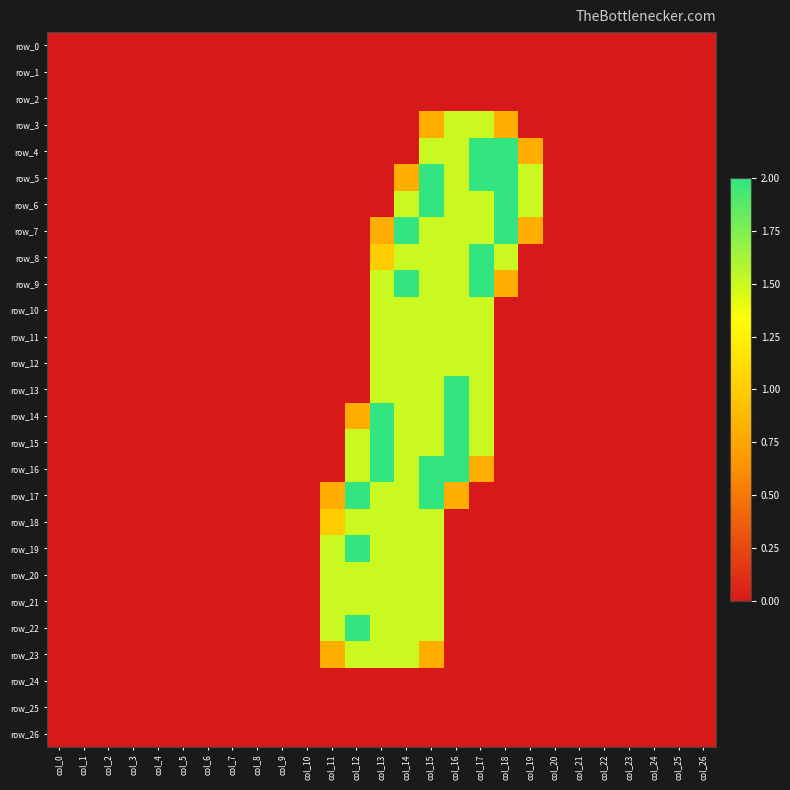

Reading left to right, list all the values displayed in this chart.

row_0: col_0=0.0	col_1=0.0	col_2=0.0	col_3=0.0	col_4=0.0	col_5=0.0	col_6=0.0	col_7=0.0	col_8=0.0	col_9=0.0	col_10=0.0	col_11=0.0	col_12=0.0	col_13=0.0	col_14=0.0	col_15=0.0	col_16=0.0	col_17=0.0	col_18=0.0	col_19=0.0	col_20=0.0	col_21=0.0	col_22=0.0	col_23=0.0	col_24=0.0	col_25=0.0	col_26=0.0
row_1: col_0=0.0	col_1=0.0	col_2=0.0	col_3=0.0	col_4=0.0	col_5=0.0	col_6=0.0	col_7=0.0	col_8=0.0	col_9=0.0	col_10=0.0	col_11=0.0	col_12=0.0	col_13=0.0	col_14=0.0	col_15=0.0	col_16=0.0	col_17=0.0	col_18=0.0	col_19=0.0	col_20=0.0	col_21=0.0	col_22=0.0	col_23=0.0	col_24=0.0	col_25=0.0	col_26=0.0
row_2: col_0=0.0	col_1=0.0	col_2=0.0	col_3=0.0	col_4=0.0	col_5=0.0	col_6=0.0	col_7=0.0	col_8=0.0	col_9=0.0	col_10=0.0	col_11=0.0	col_12=0.0	col_13=0.0	col_14=0.0	col_15=0.0	col_16=0.0	col_17=0.0	col_18=0.0	col_19=0.0	col_20=0.0	col_21=0.0	col_22=0.0	col_23=0.0	col_24=0.0	col_25=0.0	col_26=0.0
row_3: col_0=0.0	col_1=0.0	col_2=0.0	col_3=0.0	col_4=0.0	col_5=0.0	col_6=0.0	col_7=0.0	col_8=0.0	col_9=0.0	col_10=0.0	col_11=0.0	col_12=0.0	col_13=0.0	col_14=0.0	col_15=0.8	col_16=1.5	col_17=1.5	col_18=0.8	col_19=0.0	col_20=0.0	col_21=0.0	col_22=0.0	col_23=0.0	col_24=0.0	col_25=0.0	col_26=0.0
row_4: col_0=0.0	col_1=0.0	col_2=0.0	col_3=0.0	col_4=0.0	col_5=0.0	col_6=0.0	col_7=0.0	col_8=0.0	col_9=0.0	col_10=0.0	col_11=0.0	col_12=0.0	col_13=0.0	col_14=0.0	col_15=1.5	col_16=1.5	col_17=2.0	col_18=2.0	col_19=0.8	col_20=0.0	col_21=0.0	col_22=0.0	col_23=0.0	col_24=0.0	col_25=0.0	col_26=0.0
row_5: col_0=0.0	col_1=0.0	col_2=0.0	col_3=0.0	col_4=0.0	col_5=0.0	col_6=0.0	col_7=0.0	col_8=0.0	col_9=0.0	col_10=0.0	col_11=0.0	col_12=0.0	col_13=0.0	col_14=0.8	col_15=2.0	col_16=1.5	col_17=2.0	col_18=2.0	col_19=1.5	col_20=0.0	col_21=0.0	col_22=0.0	col_23=0.0	col_24=0.0	col_25=0.0	col_26=0.0
row_6: col_0=0.0	col_1=0.0	col_2=0.0	col_3=0.0	col_4=0.0	col_5=0.0	col_6=0.0	col_7=0.0	col_8=0.0	col_9=0.0	col_10=0.0	col_11=0.0	col_12=0.0	col_13=0.0	col_14=1.5	col_15=2.0	col_16=1.5	col_17=1.5	col_18=2.0	col_19=1.5	col_20=0.0	col_21=0.0	col_22=0.0	col_23=0.0	col_24=0.0	col_25=0.0	col_26=0.0
row_7: col_0=0.0	col_1=0.0	col_2=0.0	col_3=0.0	col_4=0.0	col_5=0.0	col_6=0.0	col_7=0.0	col_8=0.0	col_9=0.0	col_10=0.0	col_11=0.0	col_12=0.0	col_13=0.8	col_14=2.0	col_15=1.5	col_16=1.5	col_17=1.5	col_18=2.0	col_19=0.8	col_20=0.0	col_21=0.0	col_22=0.0	col_23=0.0	col_24=0.0	col_25=0.0	col_26=0.0
row_8: col_0=0.0	col_1=0.0	col_2=0.0	col_3=0.0	col_4=0.0	col_5=0.0	col_6=0.0	col_7=0.0	col_8=0.0	col_9=0.0	col_10=0.0	col_11=0.0	col_12=0.0	col_13=1.0	col_14=1.5	col_15=1.5	col_16=1.5	col_17=2.0	col_18=1.5	col_19=0.0	col_20=0.0	col_21=0.0	col_22=0.0	col_23=0.0	col_24=0.0	col_25=0.0	col_26=0.0
row_9: col_0=0.0	col_1=0.0	col_2=0.0	col_3=0.0	col_4=0.0	col_5=0.0	col_6=0.0	col_7=0.0	col_8=0.0	col_9=0.0	col_10=0.0	col_11=0.0	col_12=0.0	col_13=1.5	col_14=2.0	col_15=1.5	col_16=1.5	col_17=2.0	col_18=0.8	col_19=0.0	col_20=0.0	col_21=0.0	col_22=0.0	col_23=0.0	col_24=0.0	col_25=0.0	col_26=0.0
row_10: col_0=0.0	col_1=0.0	col_2=0.0	col_3=0.0	col_4=0.0	col_5=0.0	col_6=0.0	col_7=0.0	col_8=0.0	col_9=0.0	col_10=0.0	col_11=0.0	col_12=0.0	col_13=1.5	col_14=1.5	col_15=1.5	col_16=1.5	col_17=1.5	col_18=0.0	col_19=0.0	col_20=0.0	col_21=0.0	col_22=0.0	col_23=0.0	col_24=0.0	col_25=0.0	col_26=0.0
row_11: col_0=0.0	col_1=0.0	col_2=0.0	col_3=0.0	col_4=0.0	col_5=0.0	col_6=0.0	col_7=0.0	col_8=0.0	col_9=0.0	col_10=0.0	col_11=0.0	col_12=0.0	col_13=1.5	col_14=1.5	col_15=1.5	col_16=1.5	col_17=1.5	col_18=0.0	col_19=0.0	col_20=0.0	col_21=0.0	col_22=0.0	col_23=0.0	col_24=0.0	col_25=0.0	col_26=0.0
row_12: col_0=0.0	col_1=0.0	col_2=0.0	col_3=0.0	col_4=0.0	col_5=0.0	col_6=0.0	col_7=0.0	col_8=0.0	col_9=0.0	col_10=0.0	col_11=0.0	col_12=0.0	col_13=1.5	col_14=1.5	col_15=1.5	col_16=1.5	col_17=1.5	col_18=0.0	col_19=0.0	col_20=0.0	col_21=0.0	col_22=0.0	col_23=0.0	col_24=0.0	col_25=0.0	col_26=0.0
row_13: col_0=0.0	col_1=0.0	col_2=0.0	col_3=0.0	col_4=0.0	col_5=0.0	col_6=0.0	col_7=0.0	col_8=0.0	col_9=0.0	col_10=0.0	col_11=0.0	col_12=0.0	col_13=1.5	col_14=1.5	col_15=1.5	col_16=2.0	col_17=1.5	col_18=0.0	col_19=0.0	col_20=0.0	col_21=0.0	col_22=0.0	col_23=0.0	col_24=0.0	col_25=0.0	col_26=0.0
row_14: col_0=0.0	col_1=0.0	col_2=0.0	col_3=0.0	col_4=0.0	col_5=0.0	col_6=0.0	col_7=0.0	col_8=0.0	col_9=0.0	col_10=0.0	col_11=0.0	col_12=0.8	col_13=2.0	col_14=1.5	col_15=1.5	col_16=2.0	col_17=1.5	col_18=0.0	col_19=0.0	col_20=0.0	col_21=0.0	col_22=0.0	col_23=0.0	col_24=0.0	col_25=0.0	col_26=0.0
row_15: col_0=0.0	col_1=0.0	col_2=0.0	col_3=0.0	col_4=0.0	col_5=0.0	col_6=0.0	col_7=0.0	col_8=0.0	col_9=0.0	col_10=0.0	col_11=0.0	col_12=1.5	col_13=2.0	col_14=1.5	col_15=1.5	col_16=2.0	col_17=1.5	col_18=0.0	col_19=0.0	col_20=0.0	col_21=0.0	col_22=0.0	col_23=0.0	col_24=0.0	col_25=0.0	col_26=0.0
row_16: col_0=0.0	col_1=0.0	col_2=0.0	col_3=0.0	col_4=0.0	col_5=0.0	col_6=0.0	col_7=0.0	col_8=0.0	col_9=0.0	col_10=0.0	col_11=0.0	col_12=1.5	col_13=2.0	col_14=1.5	col_15=2.0	col_16=2.0	col_17=0.8	col_18=0.0	col_19=0.0	col_20=0.0	col_21=0.0	col_22=0.0	col_23=0.0	col_24=0.0	col_25=0.0	col_26=0.0
row_17: col_0=0.0	col_1=0.0	col_2=0.0	col_3=0.0	col_4=0.0	col_5=0.0	col_6=0.0	col_7=0.0	col_8=0.0	col_9=0.0	col_10=0.0	col_11=0.8	col_12=2.0	col_13=1.5	col_14=1.5	col_15=2.0	col_16=0.8	col_17=0.0	col_18=0.0	col_19=0.0	col_20=0.0	col_21=0.0	col_22=0.0	col_23=0.0	col_24=0.0	col_25=0.0	col_26=0.0
row_18: col_0=0.0	col_1=0.0	col_2=0.0	col_3=0.0	col_4=0.0	col_5=0.0	col_6=0.0	col_7=0.0	col_8=0.0	col_9=0.0	col_10=0.0	col_11=1.0	col_12=1.5	col_13=1.5	col_14=1.5	col_15=1.5	col_16=0.0	col_17=0.0	col_18=0.0	col_19=0.0	col_20=0.0	col_21=0.0	col_22=0.0	col_23=0.0	col_24=0.0	col_25=0.0	col_26=0.0
row_19: col_0=0.0	col_1=0.0	col_2=0.0	col_3=0.0	col_4=0.0	col_5=0.0	col_6=0.0	col_7=0.0	col_8=0.0	col_9=0.0	col_10=0.0	col_11=1.5	col_12=2.0	col_13=1.5	col_14=1.5	col_15=1.5	col_16=0.0	col_17=0.0	col_18=0.0	col_19=0.0	col_20=0.0	col_21=0.0	col_22=0.0	col_23=0.0	col_24=0.0	col_25=0.0	col_26=0.0
row_20: col_0=0.0	col_1=0.0	col_2=0.0	col_3=0.0	col_4=0.0	col_5=0.0	col_6=0.0	col_7=0.0	col_8=0.0	col_9=0.0	col_10=0.0	col_11=1.5	col_12=1.5	col_13=1.5	col_14=1.5	col_15=1.5	col_16=0.0	col_17=0.0	col_18=0.0	col_19=0.0	col_20=0.0	col_21=0.0	col_22=0.0	col_23=0.0	col_24=0.0	col_25=0.0	col_26=0.0
row_21: col_0=0.0	col_1=0.0	col_2=0.0	col_3=0.0	col_4=0.0	col_5=0.0	col_6=0.0	col_7=0.0	col_8=0.0	col_9=0.0	col_10=0.0	col_11=1.5	col_12=1.5	col_13=1.5	col_14=1.5	col_15=1.5	col_16=0.0	col_17=0.0	col_18=0.0	col_19=0.0	col_20=0.0	col_21=0.0	col_22=0.0	col_23=0.0	col_24=0.0	col_25=0.0	col_26=0.0
row_22: col_0=0.0	col_1=0.0	col_2=0.0	col_3=0.0	col_4=0.0	col_5=0.0	col_6=0.0	col_7=0.0	col_8=0.0	col_9=0.0	col_10=0.0	col_11=1.5	col_12=2.0	col_13=1.5	col_14=1.5	col_15=1.5	col_16=0.0	col_17=0.0	col_18=0.0	col_19=0.0	col_20=0.0	col_21=0.0	col_22=0.0	col_23=0.0	col_24=0.0	col_25=0.0	col_26=0.0
row_23: col_0=0.0	col_1=0.0	col_2=0.0	col_3=0.0	col_4=0.0	col_5=0.0	col_6=0.0	col_7=0.0	col_8=0.0	col_9=0.0	col_10=0.0	col_11=0.8	col_12=1.5	col_13=1.5	col_14=1.5	col_15=0.8	col_16=0.0	col_17=0.0	col_18=0.0	col_19=0.0	col_20=0.0	col_21=0.0	col_22=0.0	col_23=0.0	col_24=0.0	col_25=0.0	col_26=0.0
row_24: col_0=0.0	col_1=0.0	col_2=0.0	col_3=0.0	col_4=0.0	col_5=0.0	col_6=0.0	col_7=0.0	col_8=0.0	col_9=0.0	col_10=0.0	col_11=0.0	col_12=0.0	col_13=0.0	col_14=0.0	col_15=0.0	col_16=0.0	col_17=0.0	col_18=0.0	col_19=0.0	col_20=0.0	col_21=0.0	col_22=0.0	col_23=0.0	col_24=0.0	col_25=0.0	col_26=0.0
row_25: col_0=0.0	col_1=0.0	col_2=0.0	col_3=0.0	col_4=0.0	col_5=0.0	col_6=0.0	col_7=0.0	col_8=0.0	col_9=0.0	col_10=0.0	col_11=0.0	col_12=0.0	col_13=0.0	col_14=0.0	col_15=0.0	col_16=0.0	col_17=0.0	col_18=0.0	col_19=0.0	col_20=0.0	col_21=0.0	col_22=0.0	col_23=0.0	col_24=0.0	col_25=0.0	col_26=0.0
row_26: col_0=0.0	col_1=0.0	col_2=0.0	col_3=0.0	col_4=0.0	col_5=0.0	col_6=0.0	col_7=0.0	col_8=0.0	col_9=0.0	col_10=0.0	col_11=0.0	col_12=0.0	col_13=0.0	col_14=0.0	col_15=0.0	col_16=0.0	col_17=0.0	col_18=0.0	col_19=0.0	col_20=0.0	col_21=0.0	col_22=0.0	col_23=0.0	col_24=0.0	col_25=0.0	col_26=0.0